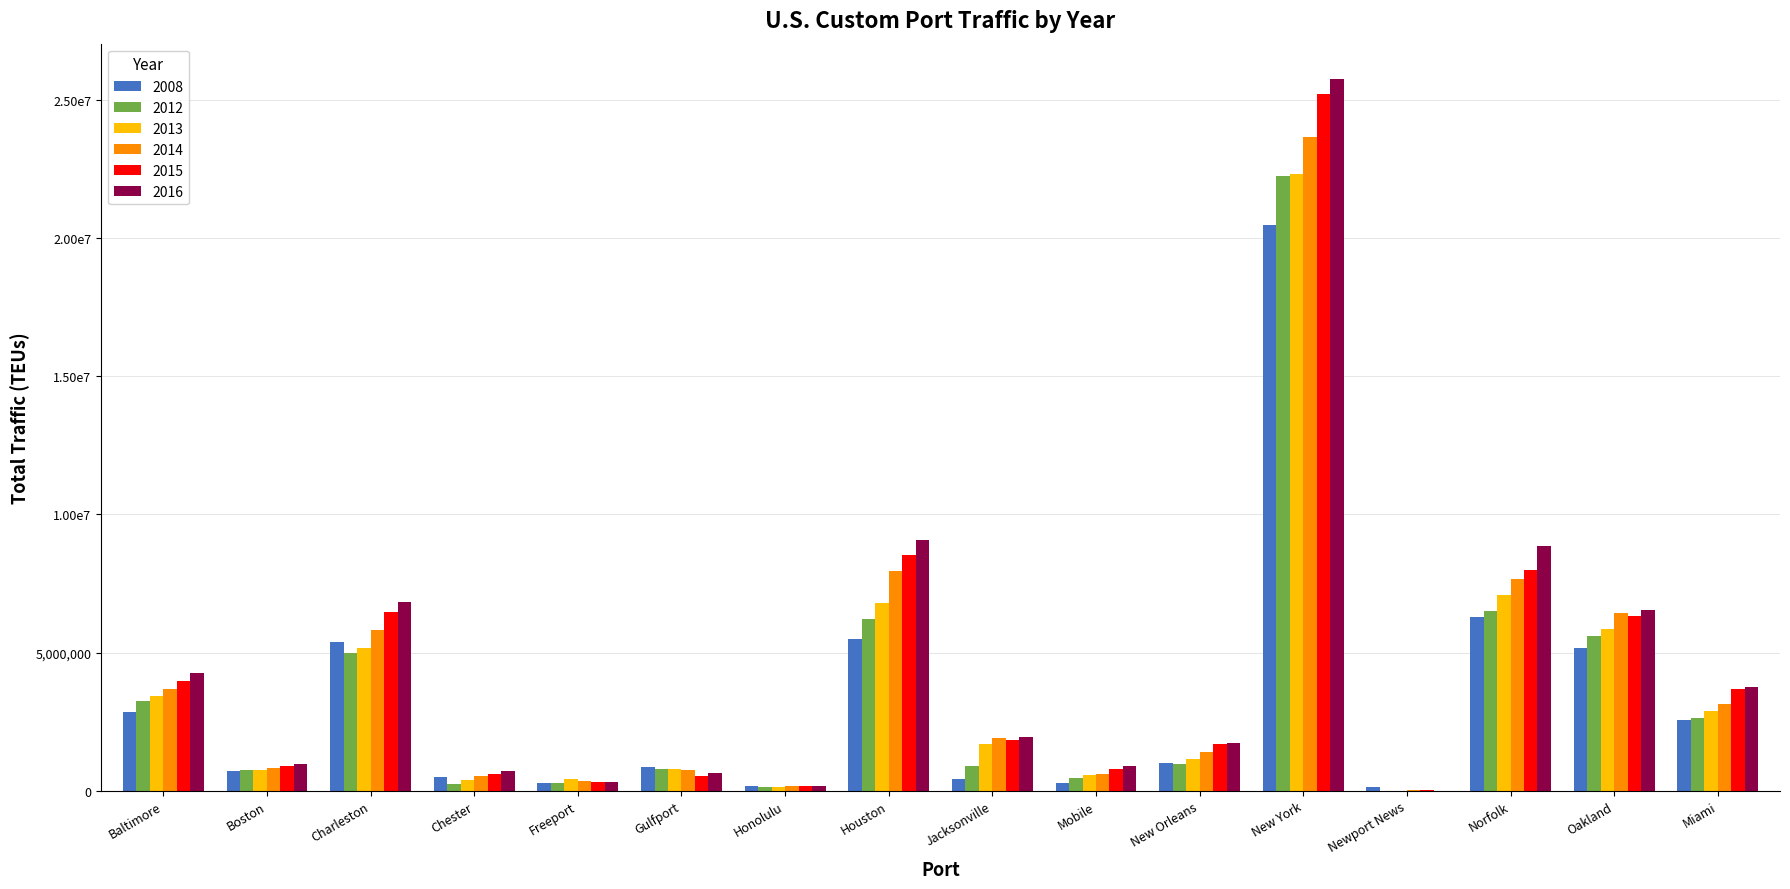

At how many categories does at least one series exceed 16358954?

1